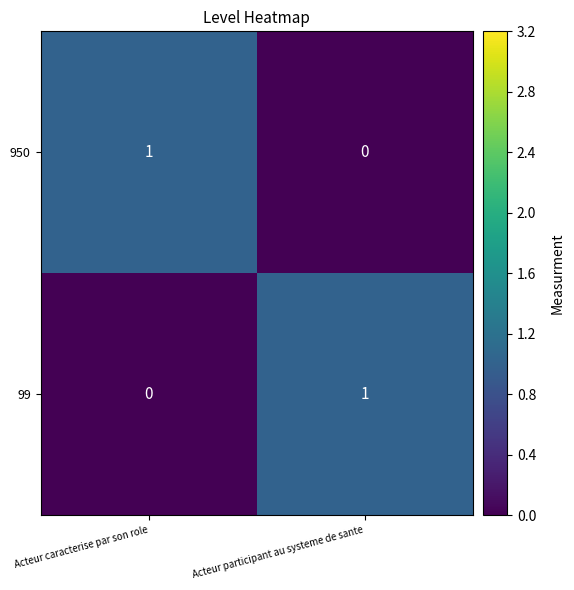

Reading right to left, list all the values displayed in this chart.

950: 0	1
99: 1	0